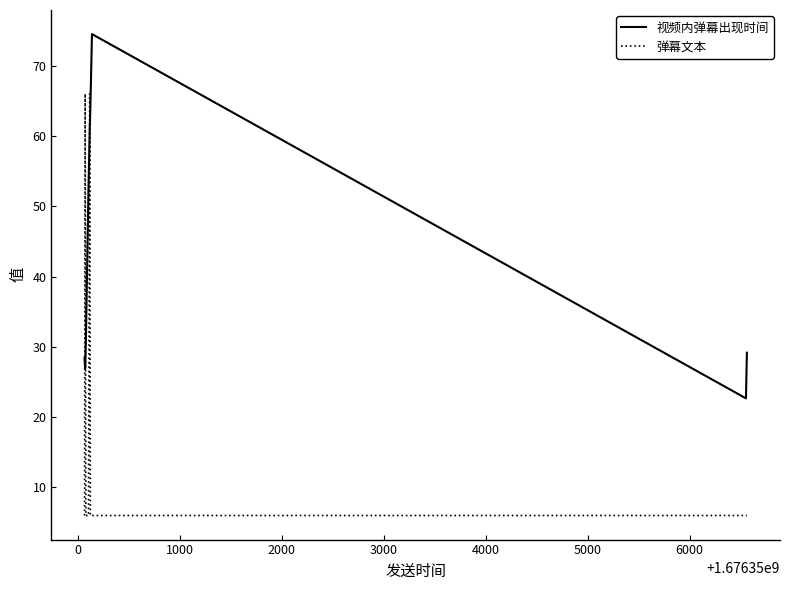

Rank the series by their average value, from highest to lowest.

视频内弹幕出现时间, 弹幕文本